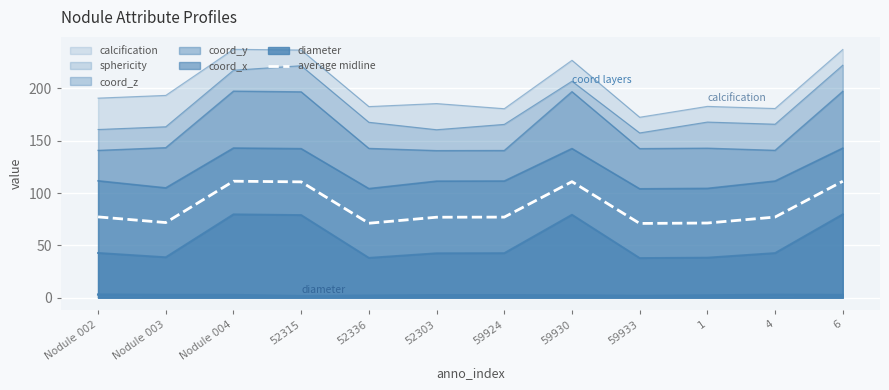

What is the sum of all values?

1037.0